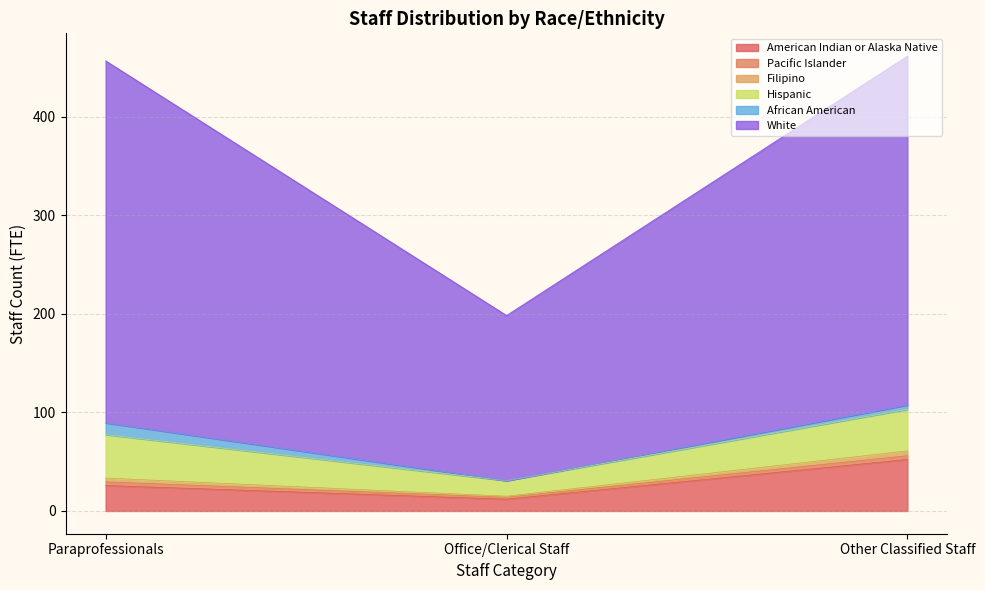

Between Paraprofessionals and Other Classified Staff, which is larger?

Other Classified Staff